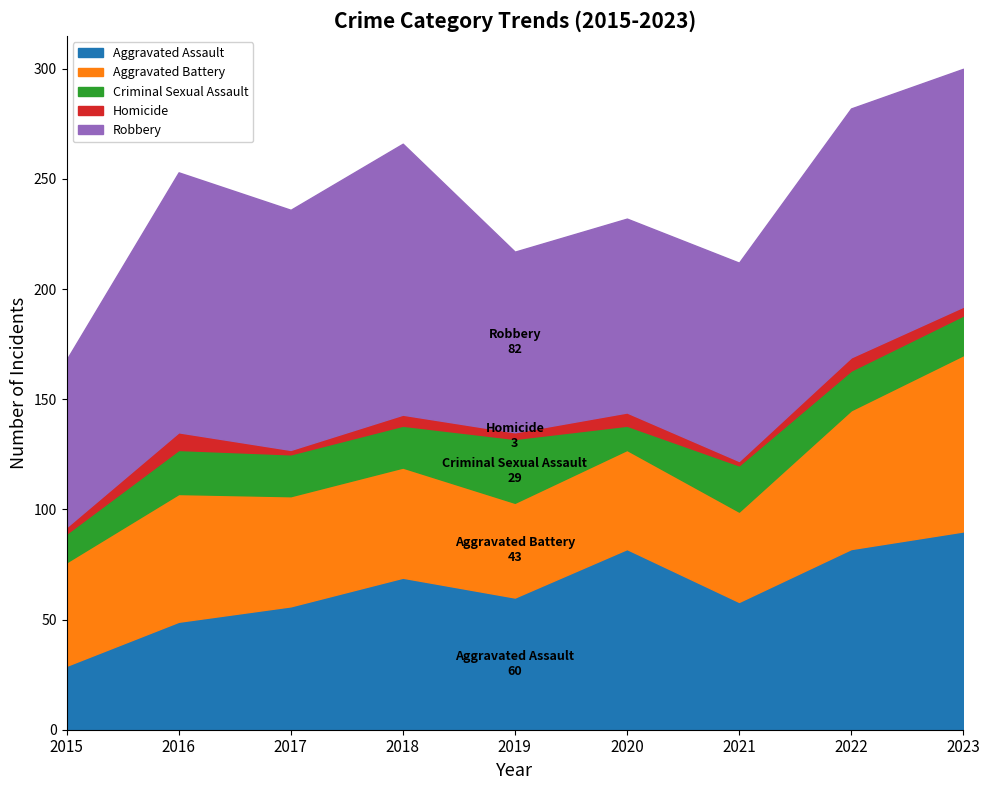

Reading left to right, what are all the values shown in this chart?

Aggravated Assault: 29	49	56	69	60	82	58	82	90
Aggravated Battery: 47	58	50	50	43	45	41	63	80
Criminal Sexual Assault: 13	20	19	19	29	11	21	18	18
Homicide: 3	8	2	5	3	6	2	6	4
Robbery: 76	118	109	123	82	88	90	113	108